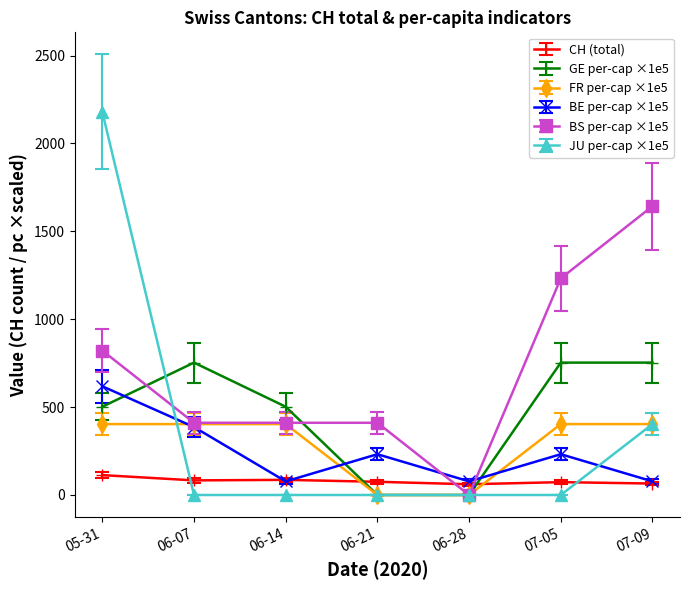

What is the maximum value for FR per-cap ×1e5?

403.3